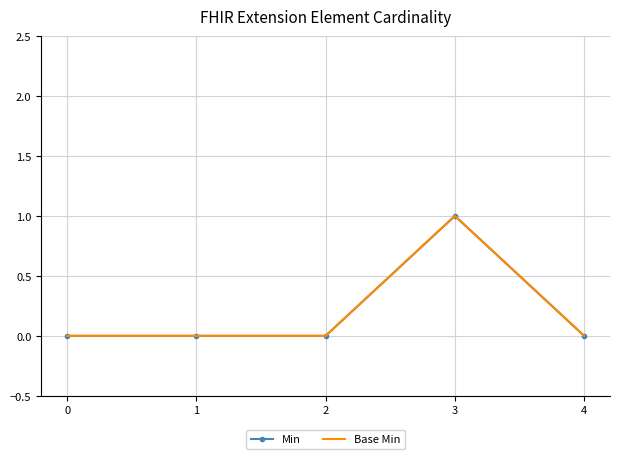

Count the Base Min values in the range 0 to 1.

5